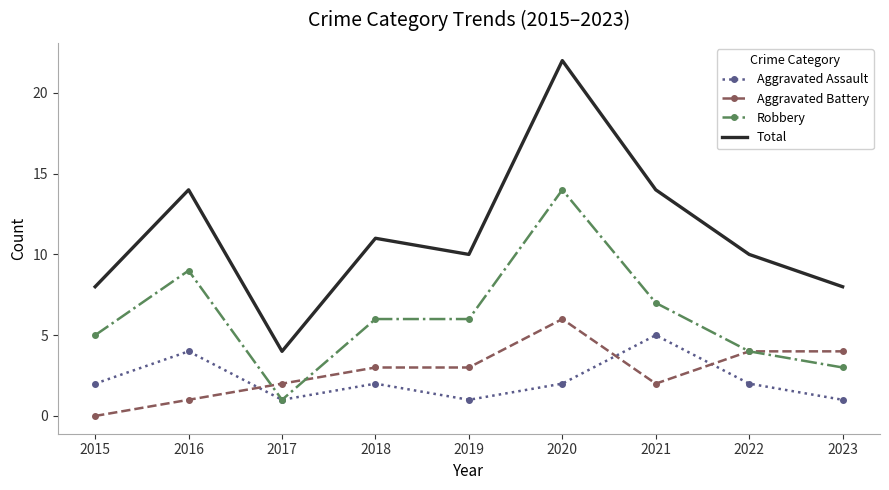

Is the value of Aggravated Battery at 2016 greater than the value of Total at 2021?

No